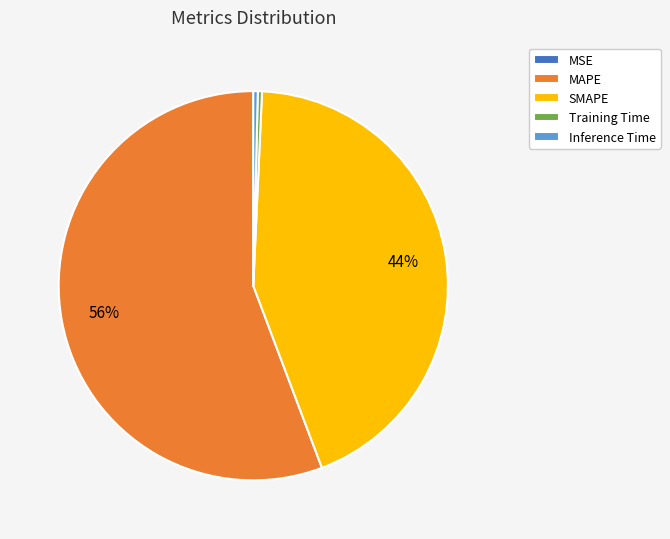

To the nearest percent, what portion does MAPE represent?

56%